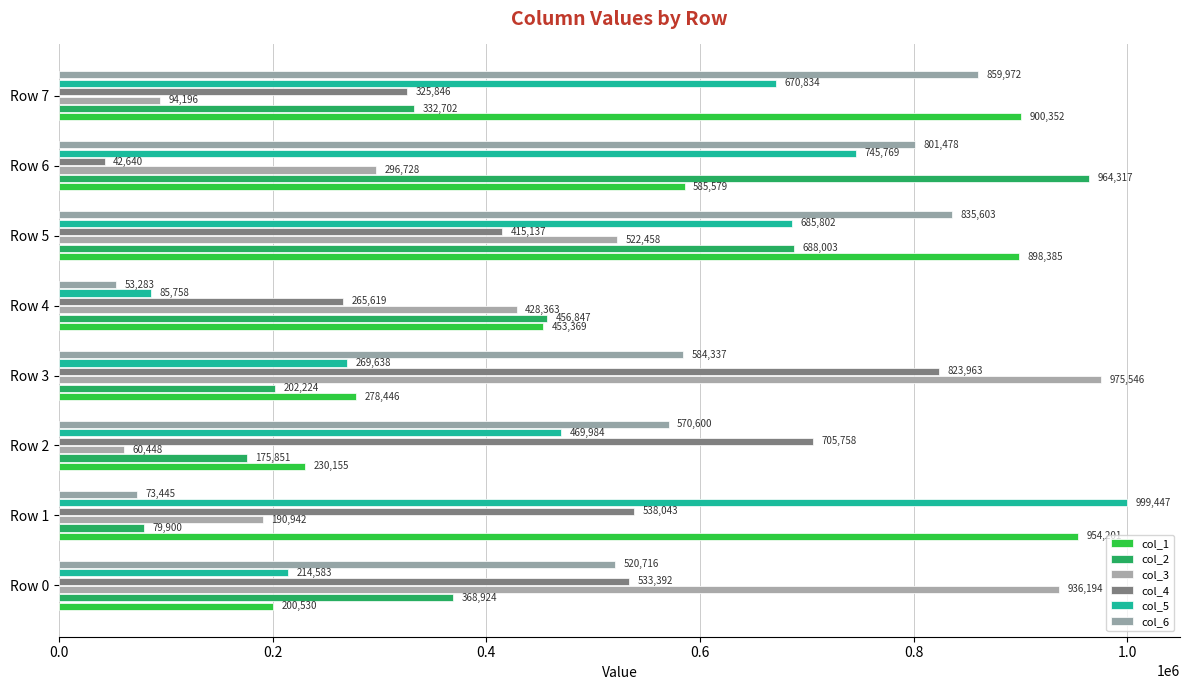

What is the difference between the second highest and second lowest values in the col_1 series?

670197